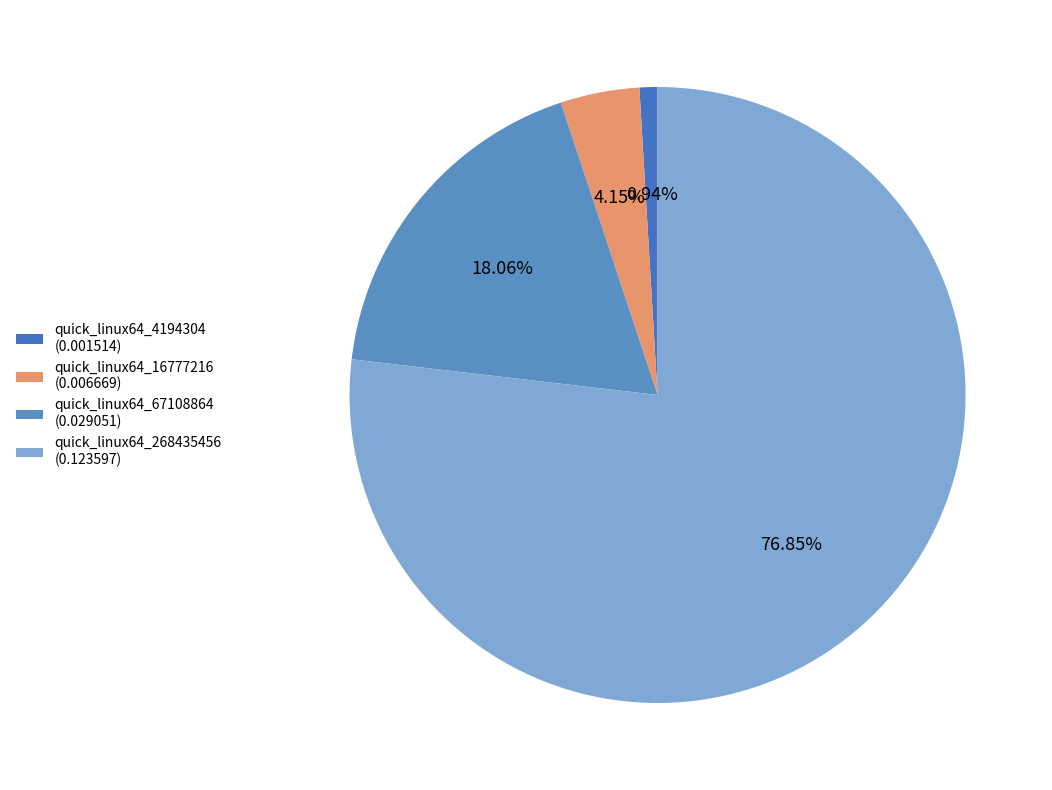

Which category has the biggest portion of the pie?

quick_linux64_268435456